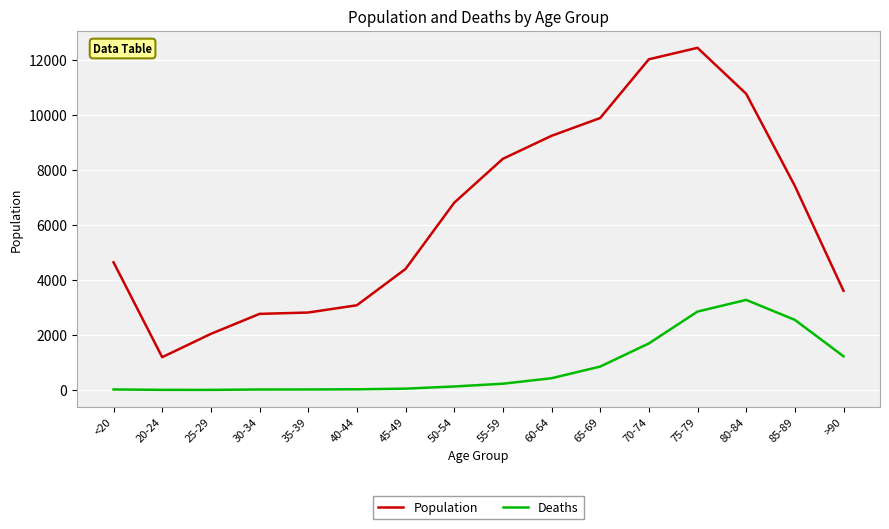

Rank the series by their average value, from highest to lowest.

Population, Deaths